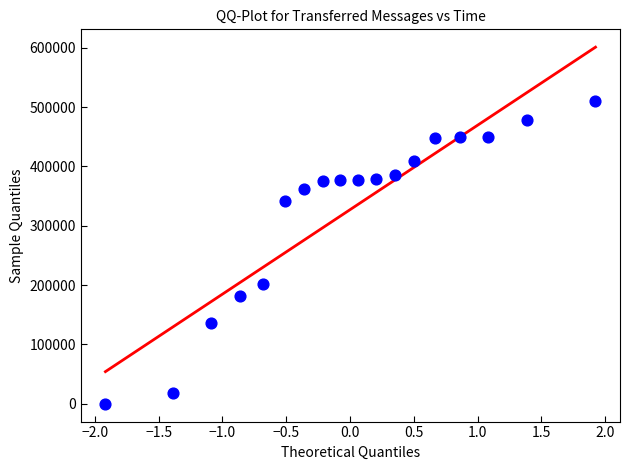

What is the range of Y values (max minus min)?

510060